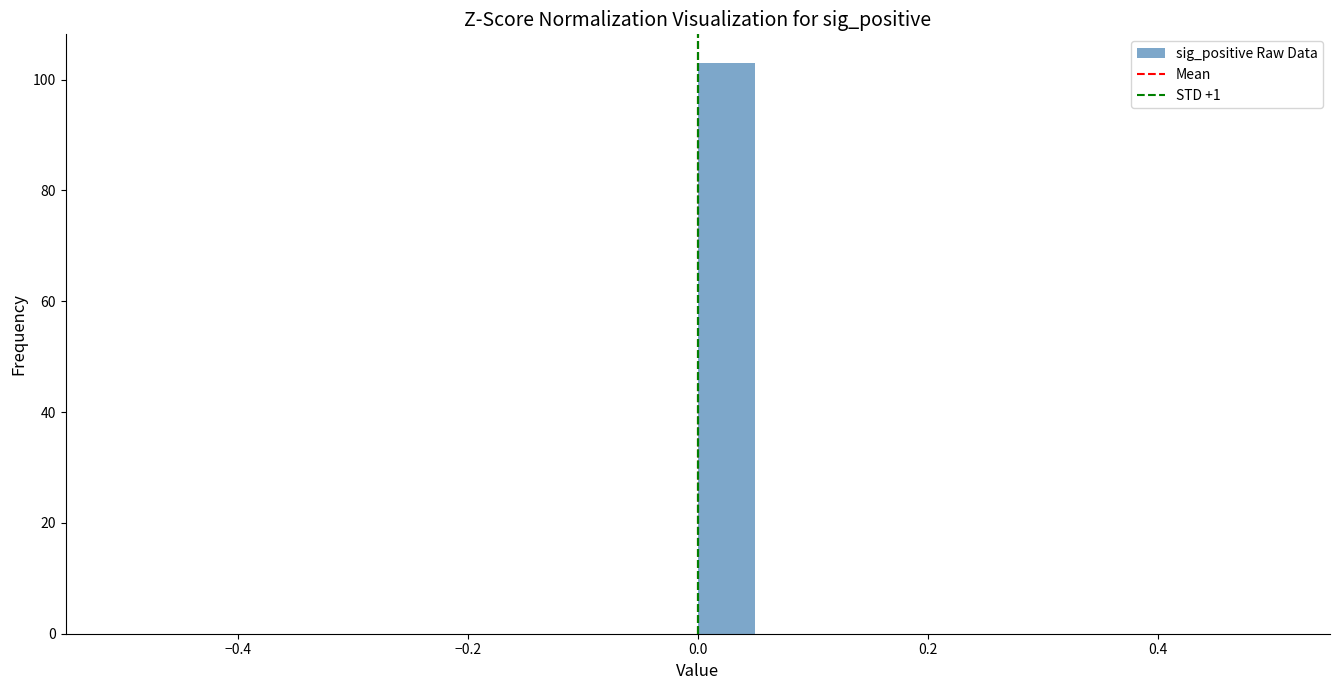

Around what value on the x-axis is the tallest bar? Give the approximate position of its centre, as read against the axis.

0.02